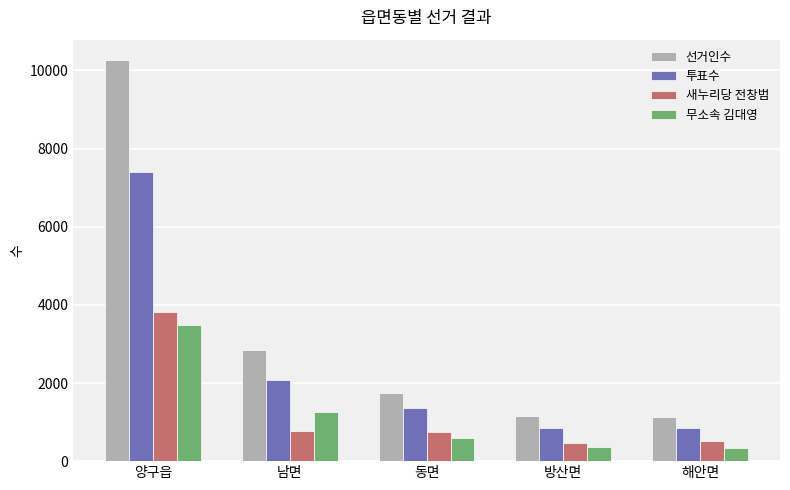

Is the value of 새누리당 전창범 at 해안면 greater than the value of 선거인수 at 남면?

No